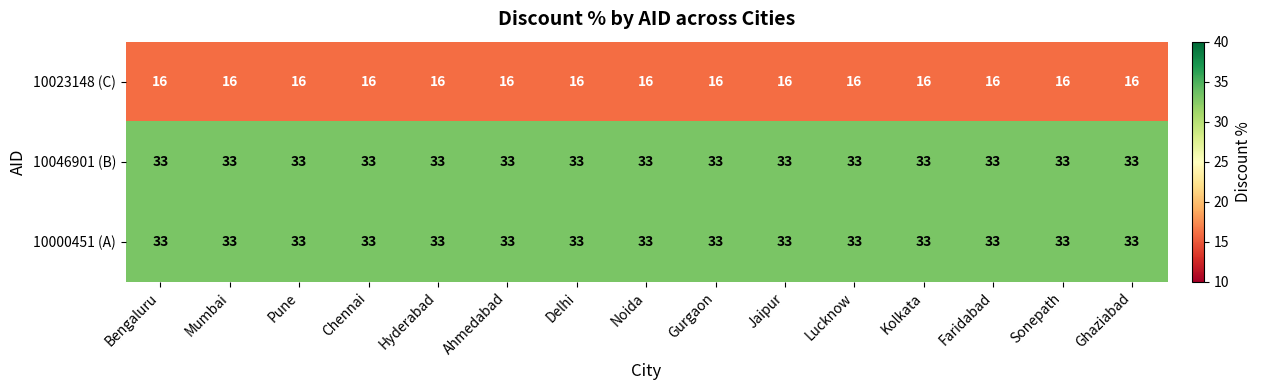

What is the spread (max minus min) of values at Bengaluru?

17